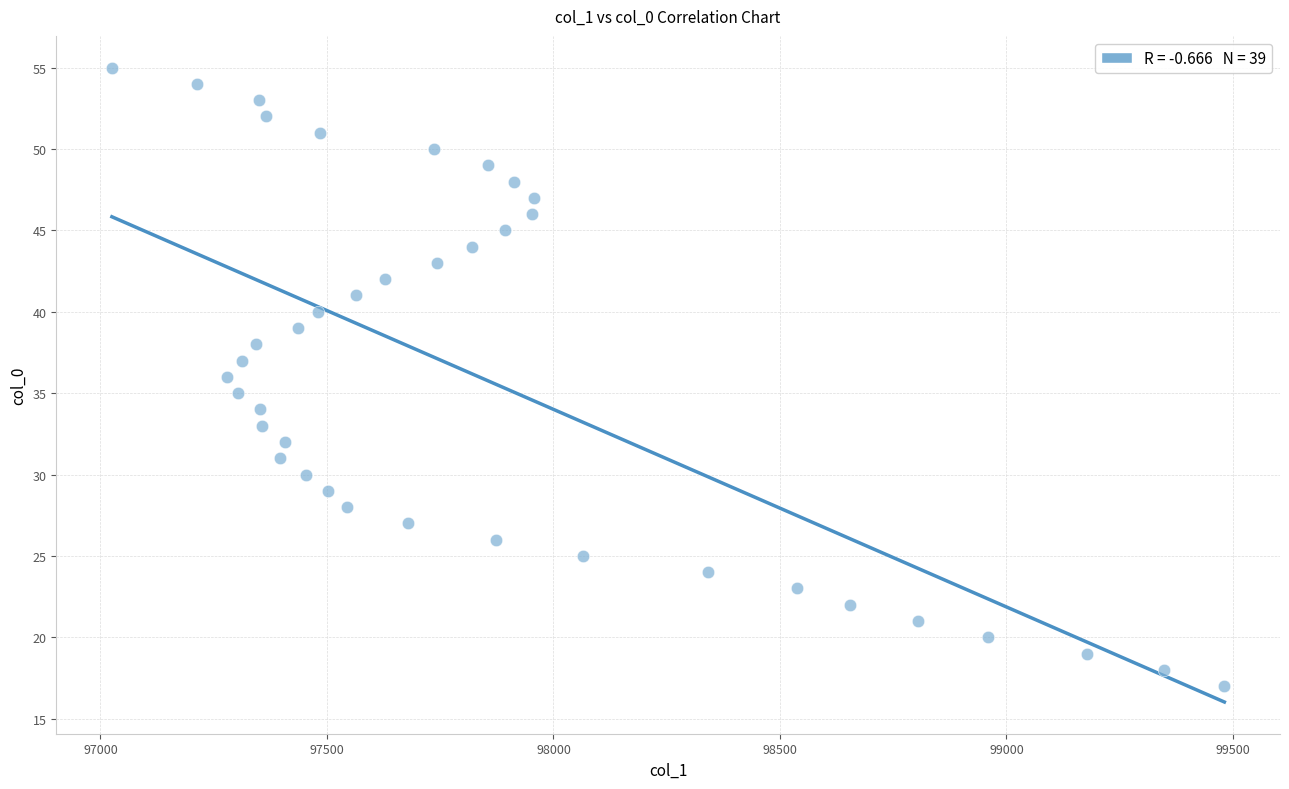

What is the range of Y values (max minus min)?

38